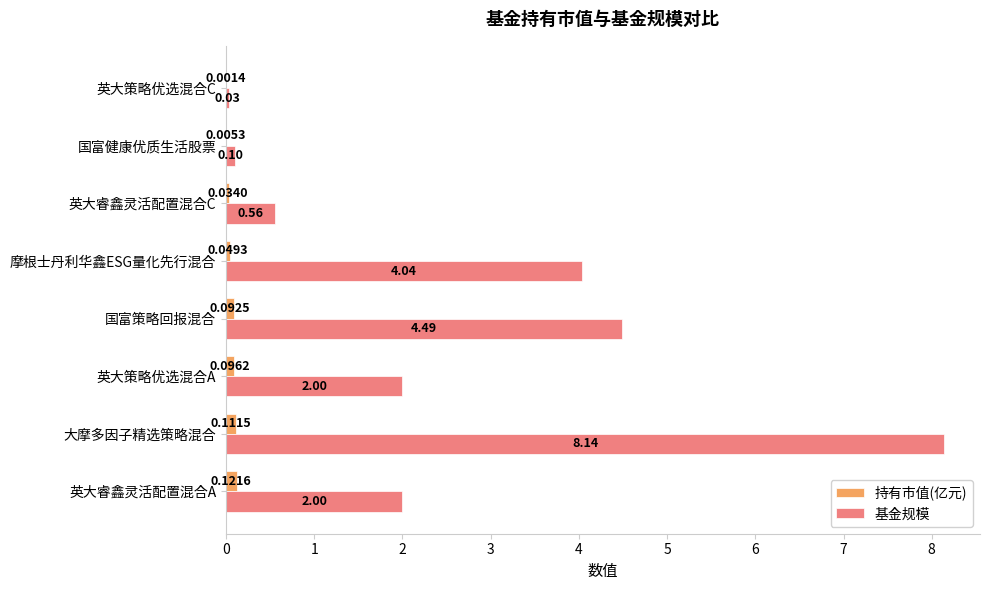

At which label is 持有市值(亿元) closest to 0?

英大策略优选混合C